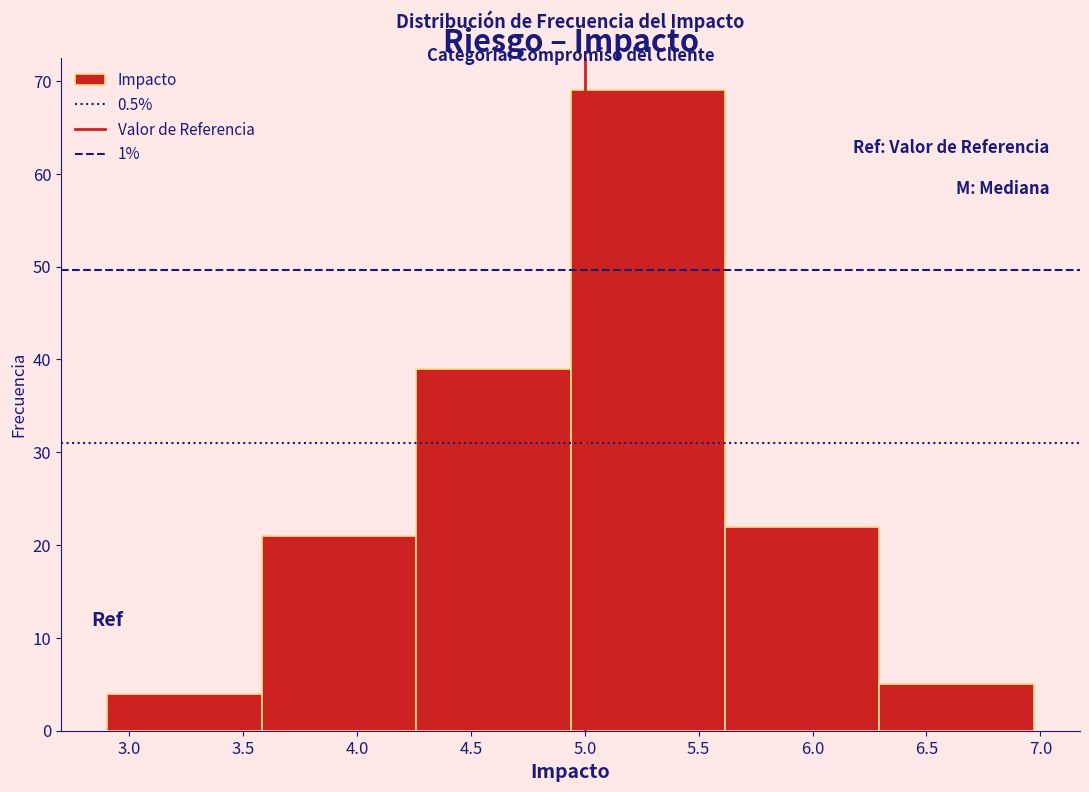

Reading left to right, transcribe this chart: for each bar, give the range it covers on the x-axis and its height. Neither the bar edges nor the heights are printed on the chart, so give them approximately, as read against the axes.

2.90 to 3.60: 4
3.60 to 4.25: 21
4.25 to 4.95: 39
4.95 to 5.60: 69
5.60 to 6.30: 22
6.30 to 6.95: 5